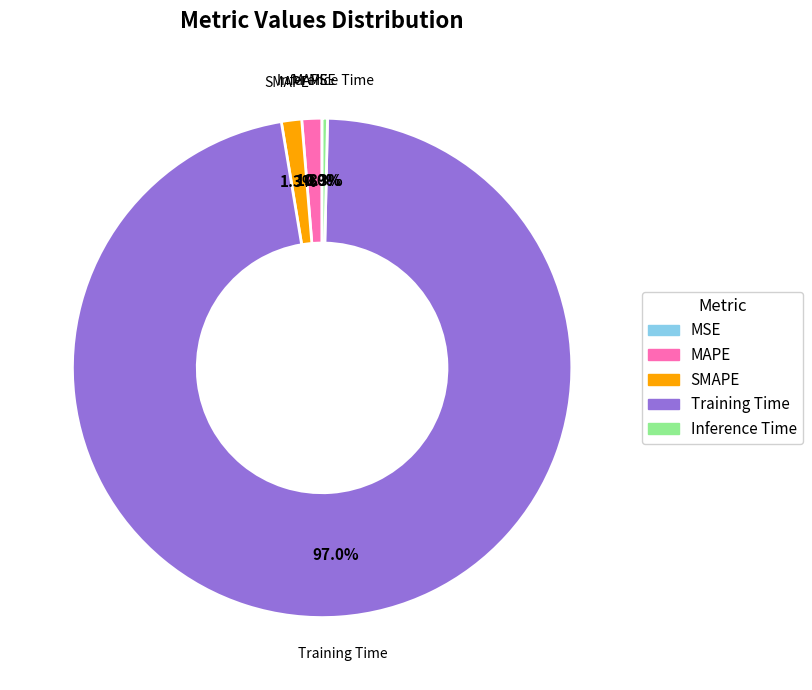

To the nearest percent, what is the average slice percentage?

20%